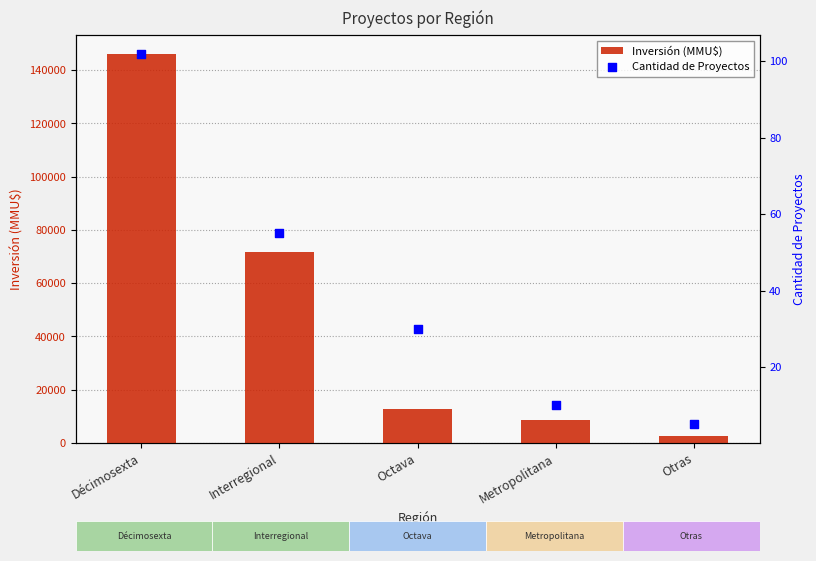

At which category is the sum across all series the highest?

Décimosexta